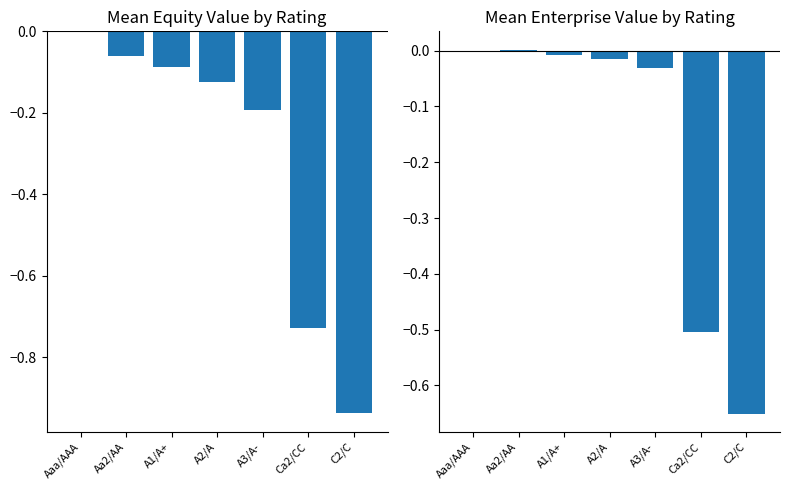

True or false: Mean Equity Value has a value of -0.2 at A3/A-.

True